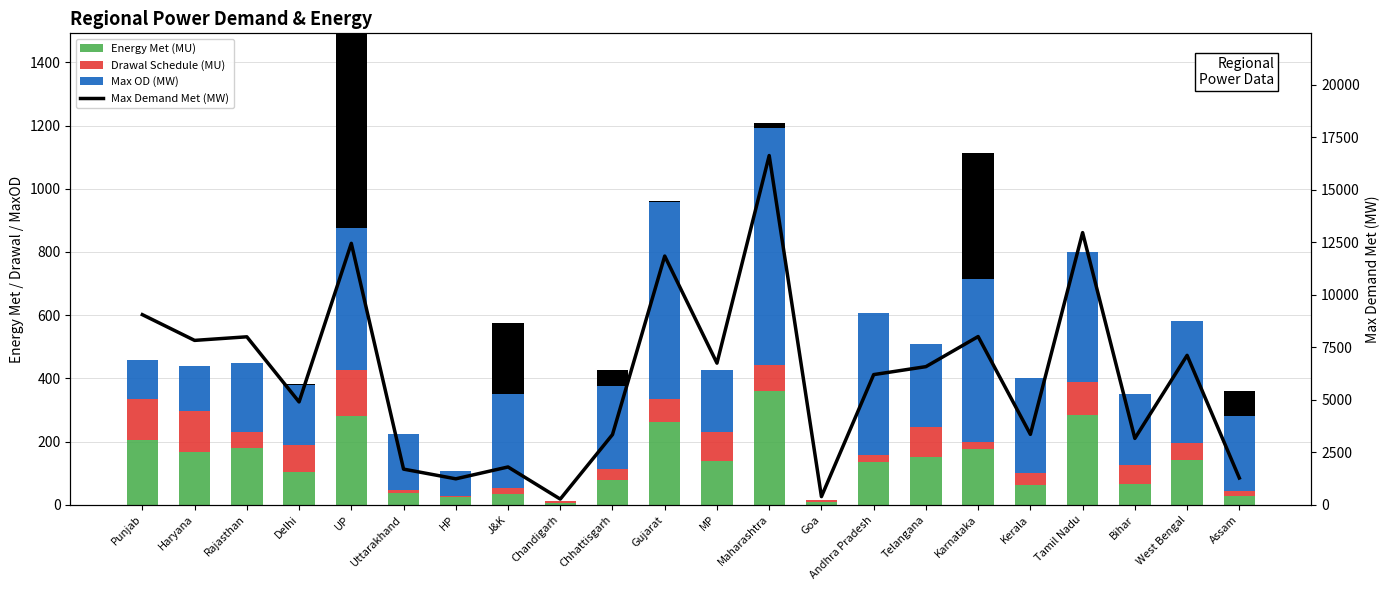

Count the number of data series in this chart.

4